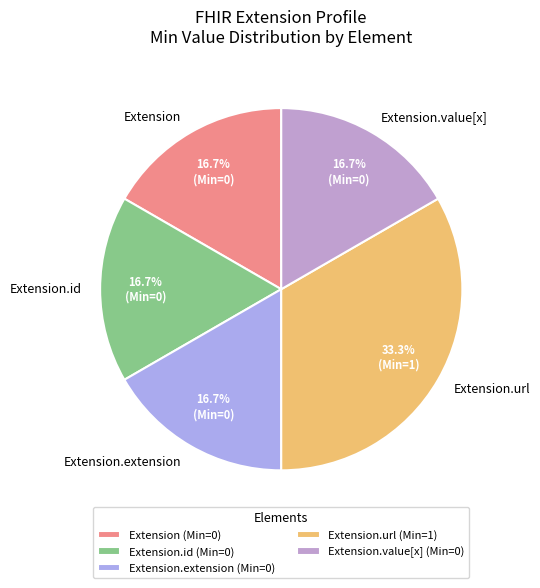

To the nearest percent, what is the average slice percentage?

20%